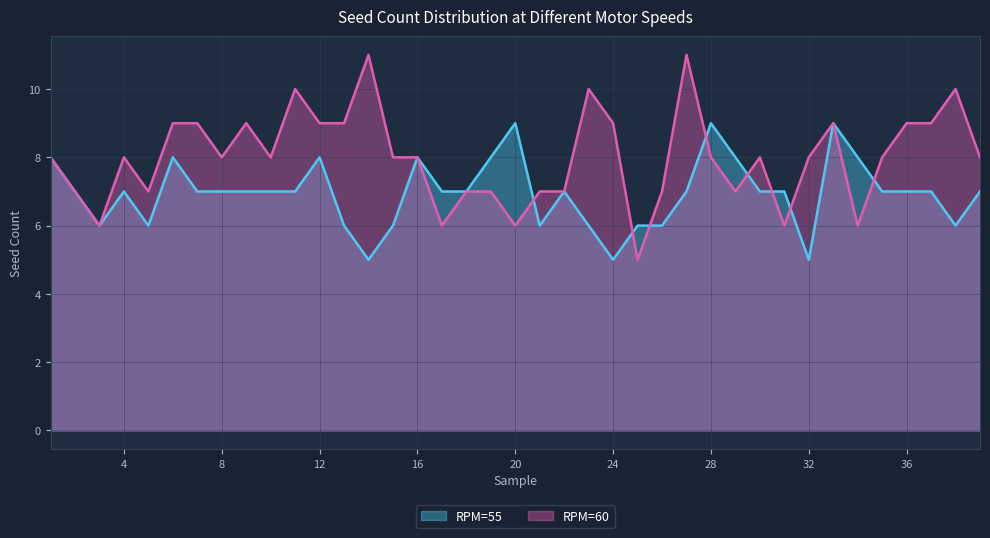

What is the greatest value displayed?

11